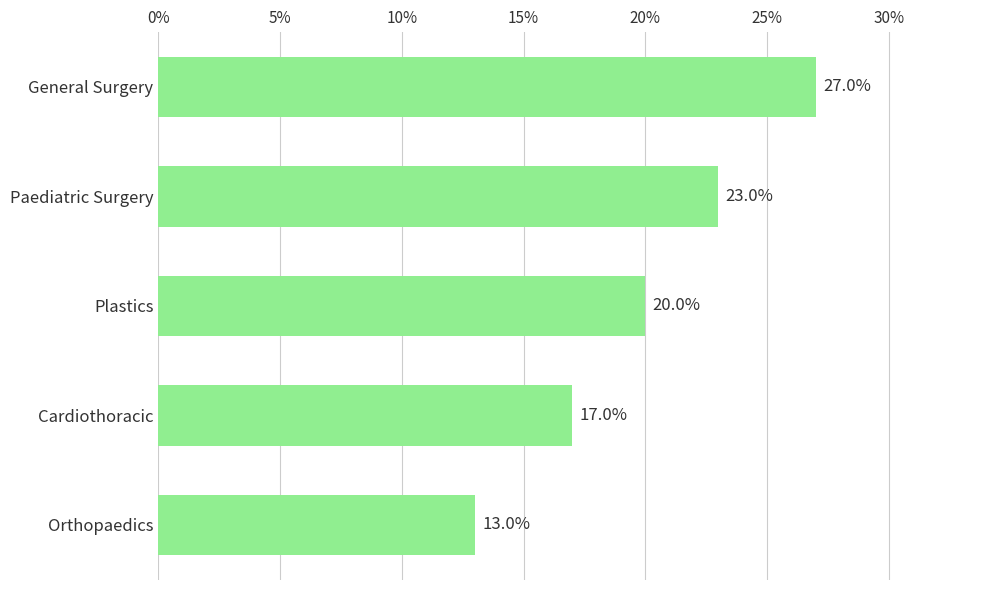

Does the chart contain stacked bars?

No